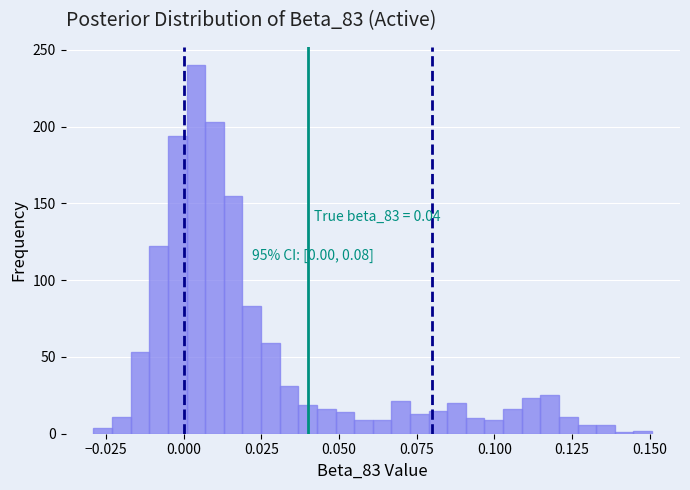

Around what value on the x-axis is the tallest bar? Give the approximate position of its centre, as read against the axis.

0.005